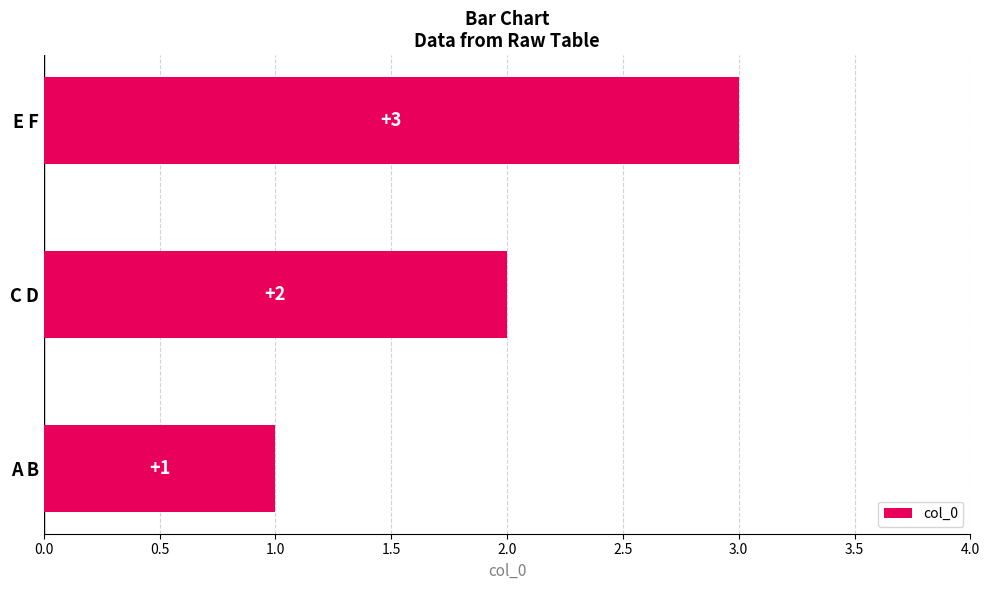

What is the change in value from A B to C D?

+1